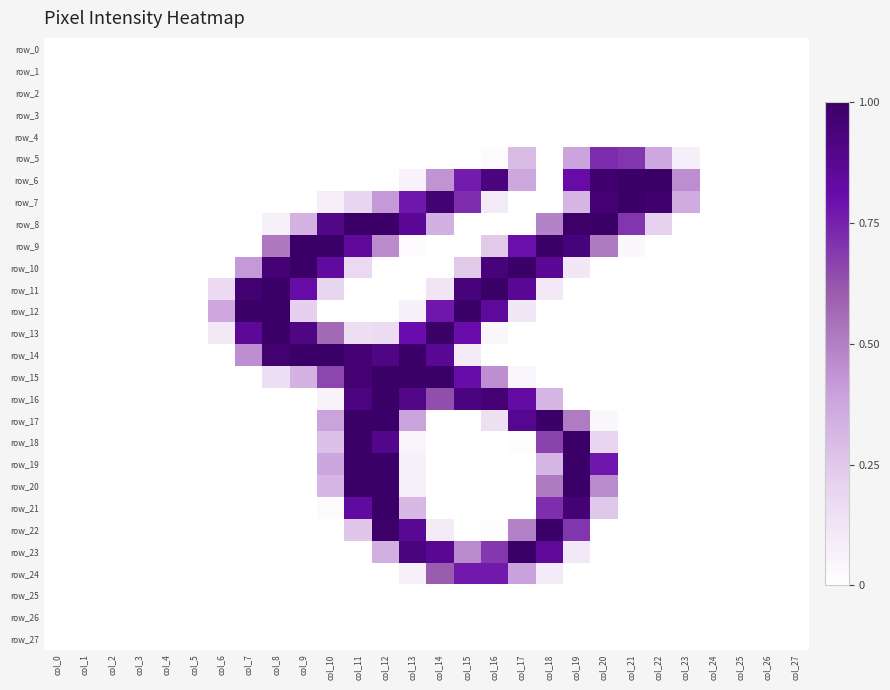

The value of row_7 at col_23 is 0.5. True or false?

False